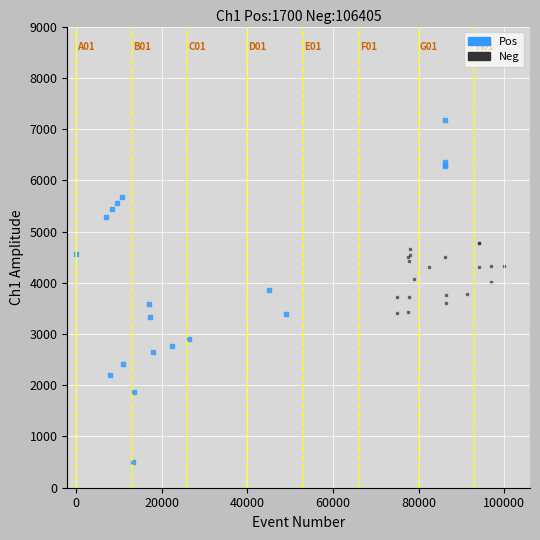

Which series reaches the maximum Y coordinate?

Pos